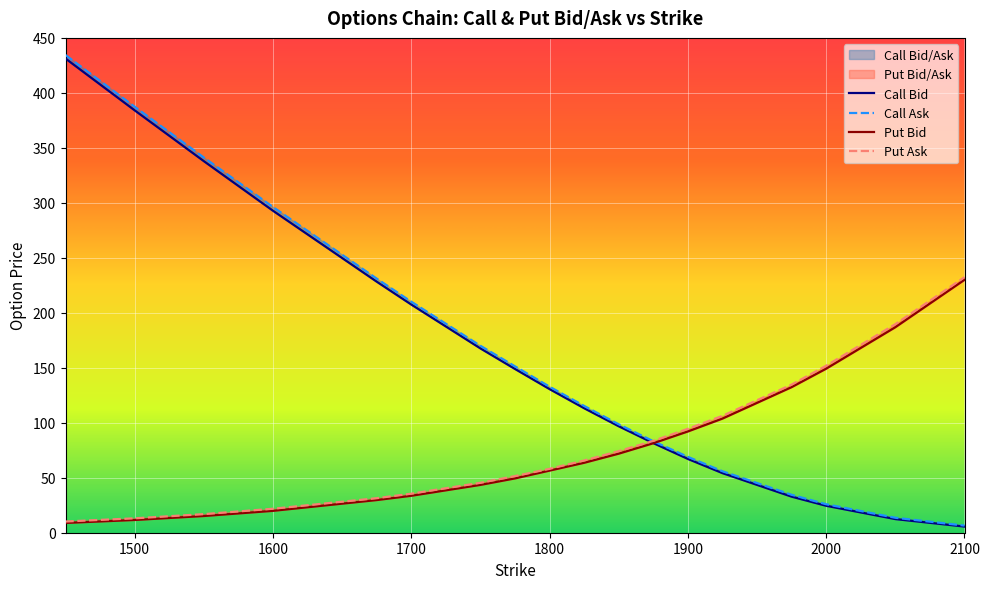

True or false: Call Ask has more than 0 interior local peaks.

False